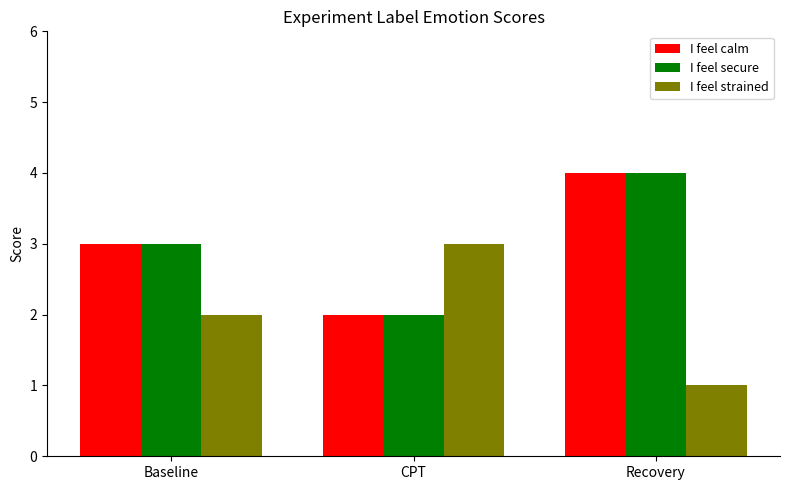

True or false: I feel strained has a value of 1 at Recovery.

True